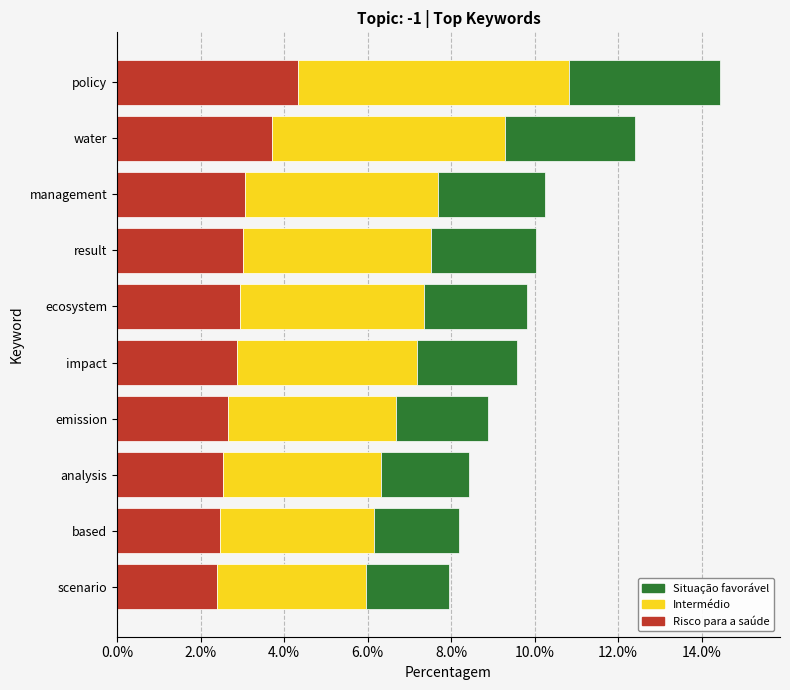

What is the minimum value for Risco para a saúde?

2.4